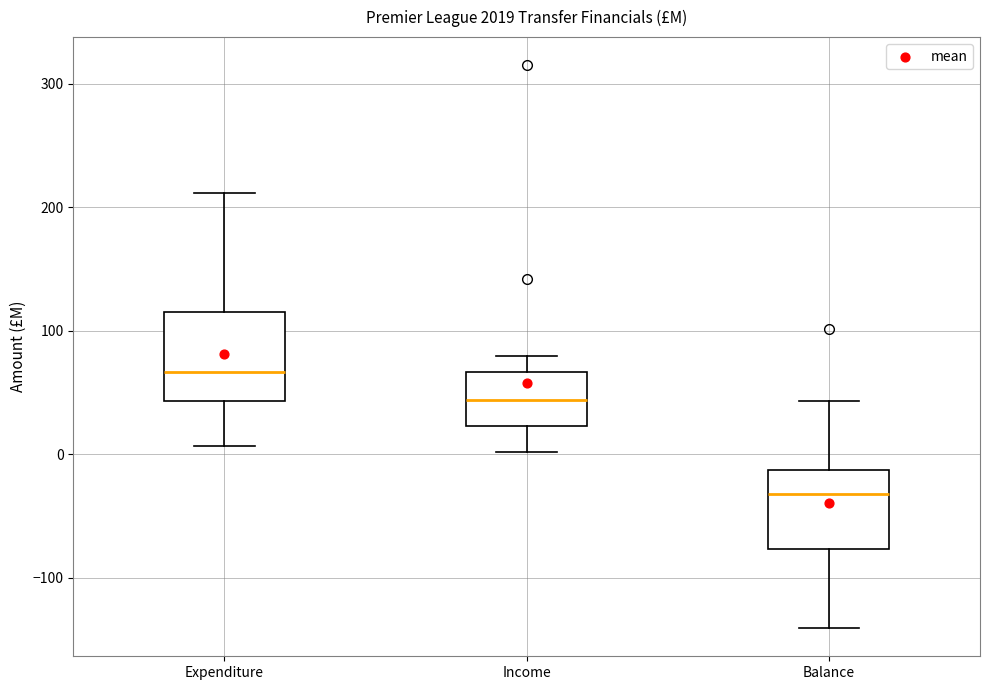

Where does the upper whisker of the box for Income end on the y-axis? The values are not printed on the chart, so give them approximately, as read against the axis.

80